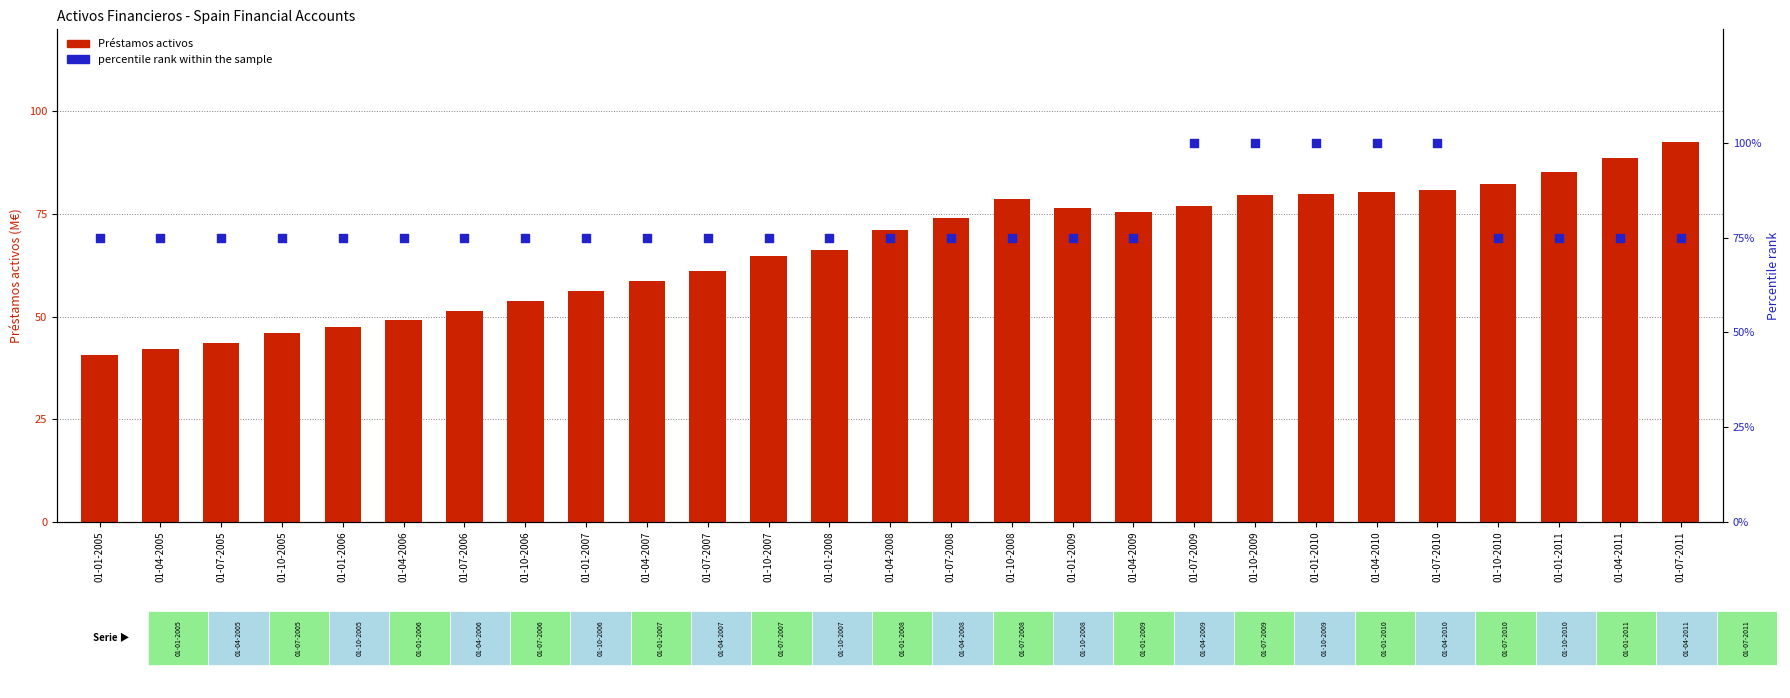

Which series has the largest Y range (max minus min)?

Prestamos activos (M€)